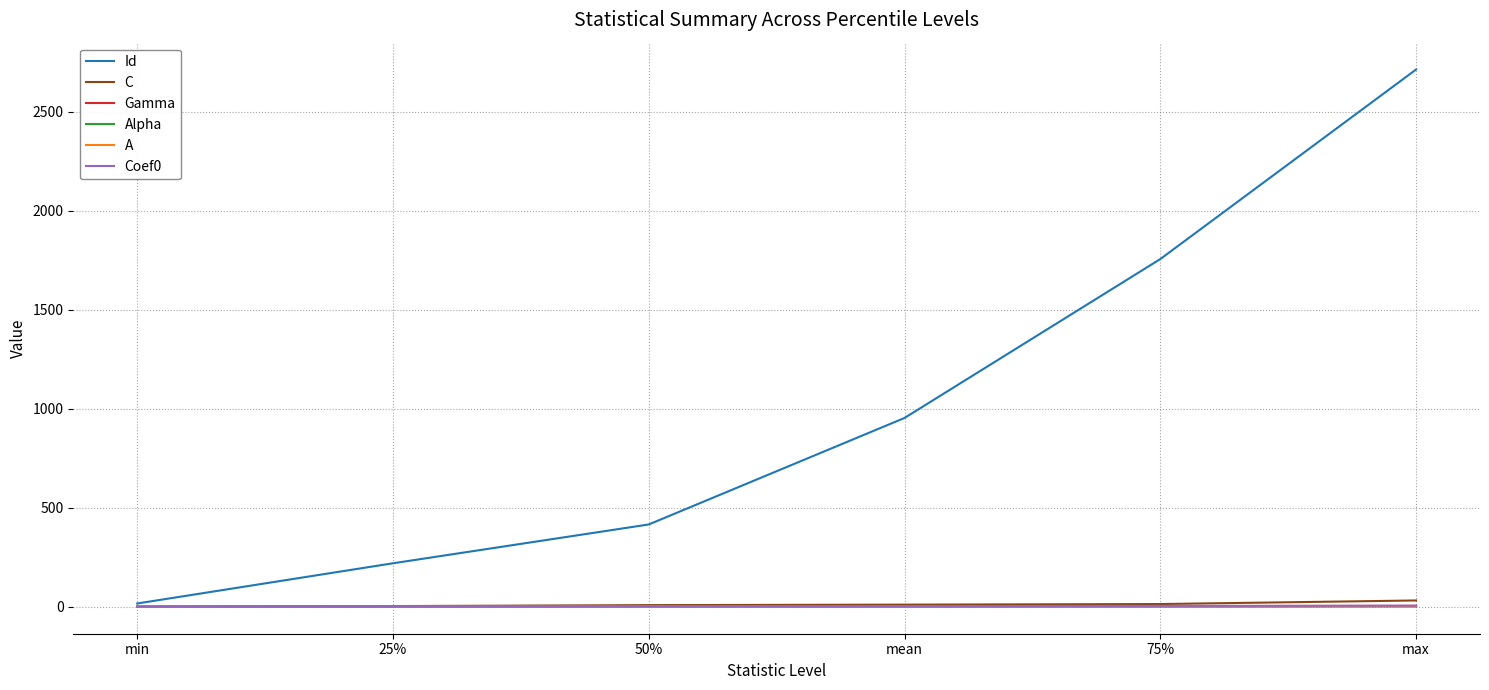

What is the total value across all series at mean?

968.4